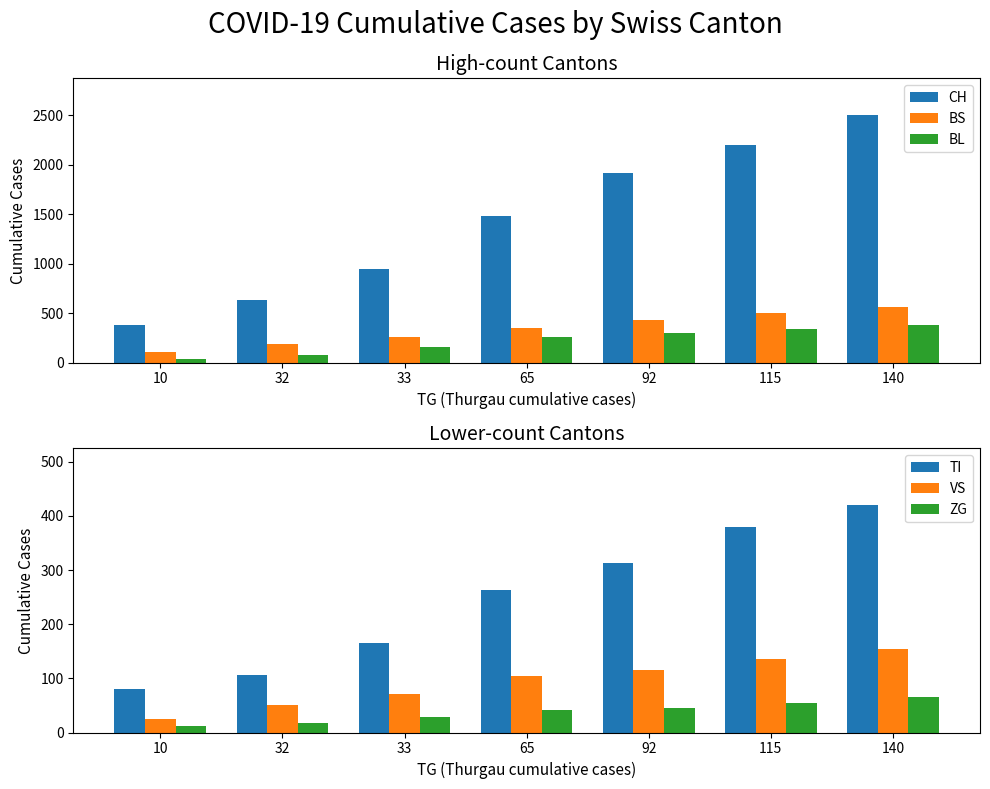

What are all the series names shown in the legend?

CH, BS, BL, TI, VS, ZG